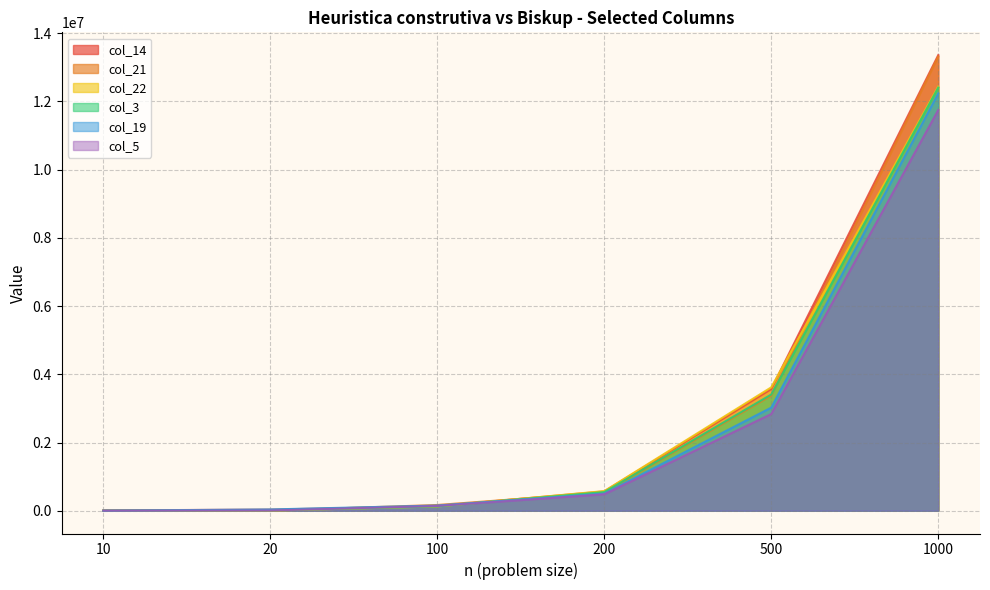

What is the highest value of the col_21 series?

13314723